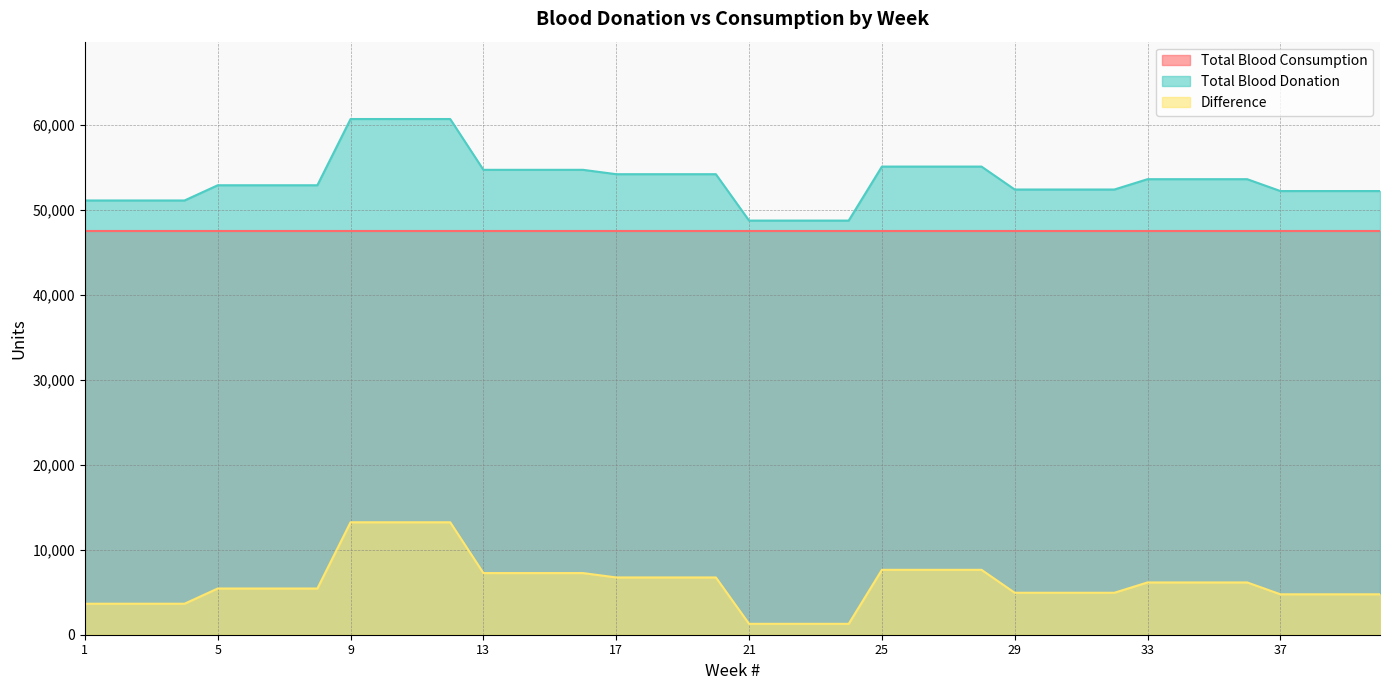

Which category has the highest value in the Total Blood Donation series?

9